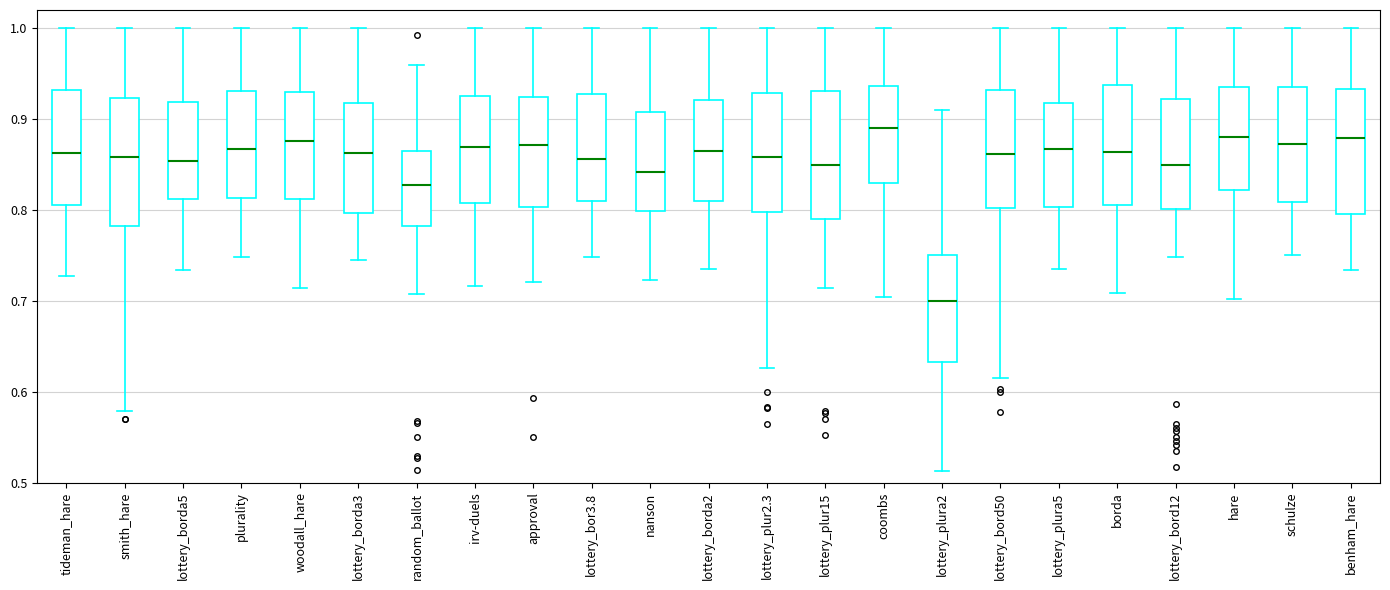

Reading left to right, read every box against the y-axis: the position of its median line, the range the box covers, and the ends of its whiskers. The values are not printed on the chart, so give them approximately, as read against the axis.

tideman_hare: median 0.86, box 0.81 to 0.93, whiskers 0.73 to 1.00
smith_hare: median 0.86, box 0.78 to 0.92, whiskers 0.58 to 1.00
lottery_borda5: median 0.85, box 0.81 to 0.92, whiskers 0.73 to 1.00
plurality: median 0.87, box 0.81 to 0.93, whiskers 0.75 to 1.00
woodall_hare: median 0.88, box 0.81 to 0.93, whiskers 0.71 to 1.00
lottery_borda3: median 0.86, box 0.80 to 0.92, whiskers 0.74 to 1.00
random_ballot: median 0.83, box 0.78 to 0.87, whiskers 0.71 to 0.96
irv-duels: median 0.87, box 0.81 to 0.93, whiskers 0.72 to 1.00
approval: median 0.87, box 0.80 to 0.92, whiskers 0.72 to 1.00
lottery_bor3.8: median 0.86, box 0.81 to 0.93, whiskers 0.75 to 1.00
nanson: median 0.84, box 0.80 to 0.91, whiskers 0.72 to 1.00
lottery_borda2: median 0.86, box 0.81 to 0.92, whiskers 0.74 to 1.00
lottery_plur2.3: median 0.86, box 0.80 to 0.93, whiskers 0.63 to 1.00
lottery_plur15: median 0.85, box 0.79 to 0.93, whiskers 0.71 to 1.00
coombs: median 0.89, box 0.83 to 0.94, whiskers 0.70 to 1.00
lottery_plura2: median 0.70, box 0.63 to 0.75, whiskers 0.51 to 0.91
lottery_bord50: median 0.86, box 0.80 to 0.93, whiskers 0.62 to 1.00
lottery_plura5: median 0.87, box 0.80 to 0.92, whiskers 0.73 to 1.00
borda: median 0.86, box 0.81 to 0.94, whiskers 0.71 to 1.00
lottery_bord12: median 0.85, box 0.80 to 0.92, whiskers 0.75 to 1.00
hare: median 0.88, box 0.82 to 0.94, whiskers 0.70 to 1.00
schulze: median 0.87, box 0.81 to 0.94, whiskers 0.75 to 1.00
benham_hare: median 0.88, box 0.80 to 0.93, whiskers 0.73 to 1.00